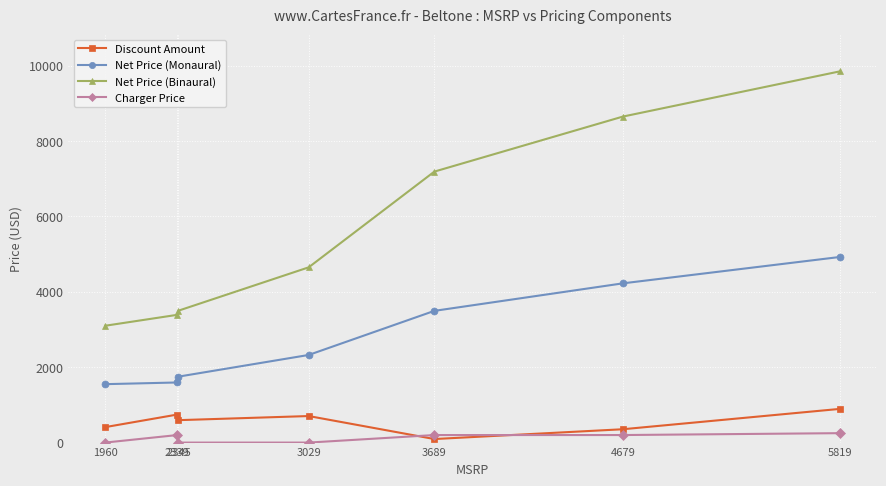

Rank the series at 2339 from lowest to highest value.

Charger Price, Discount Amount, Net Price (Monaural), Net Price (Binaural)